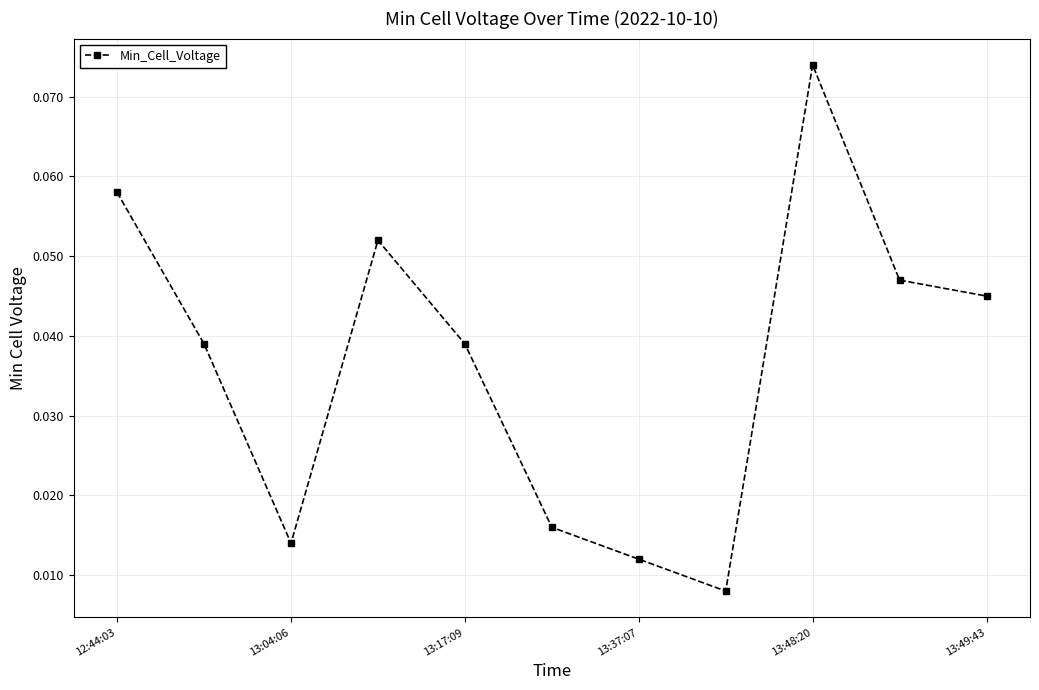

How many points are higher than both their immediate neighbors (excluding endpoints)?

2